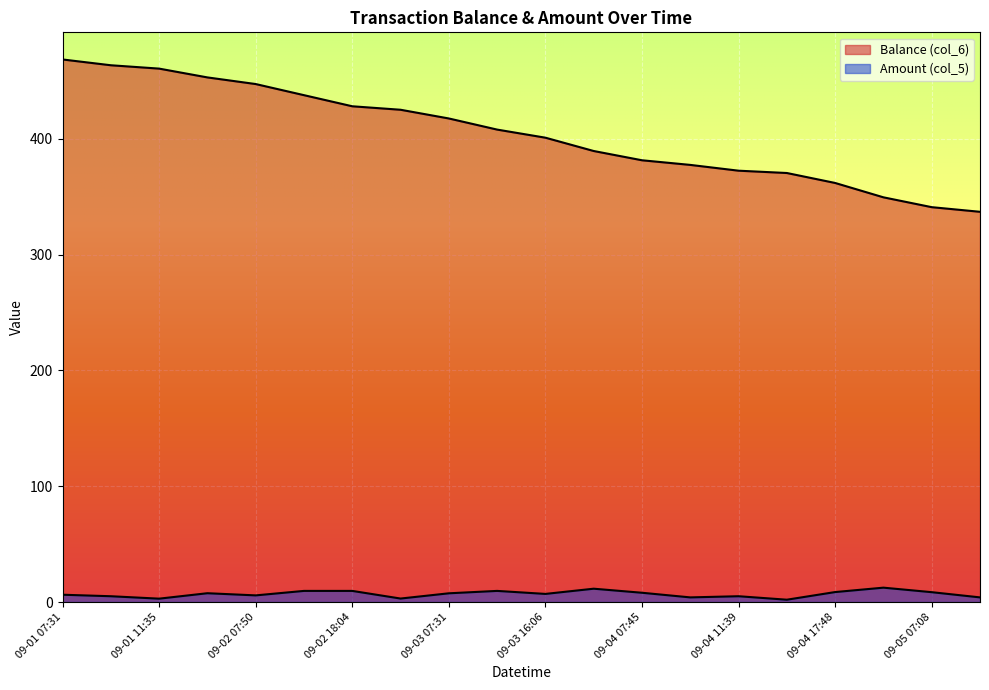

Count the number of categories in the chart.

20